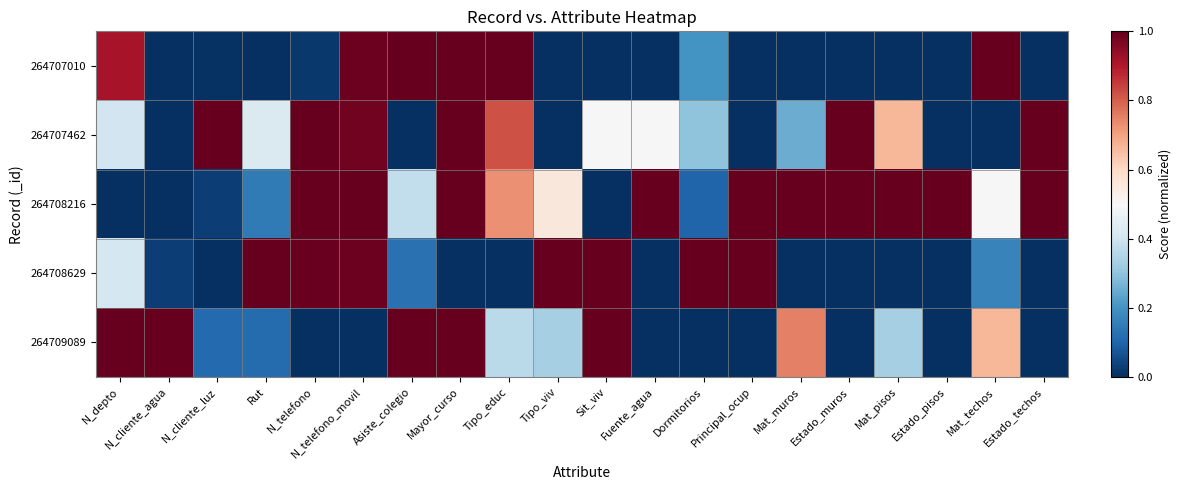

At which category is the sum across all series the highest?

Mayor_curso